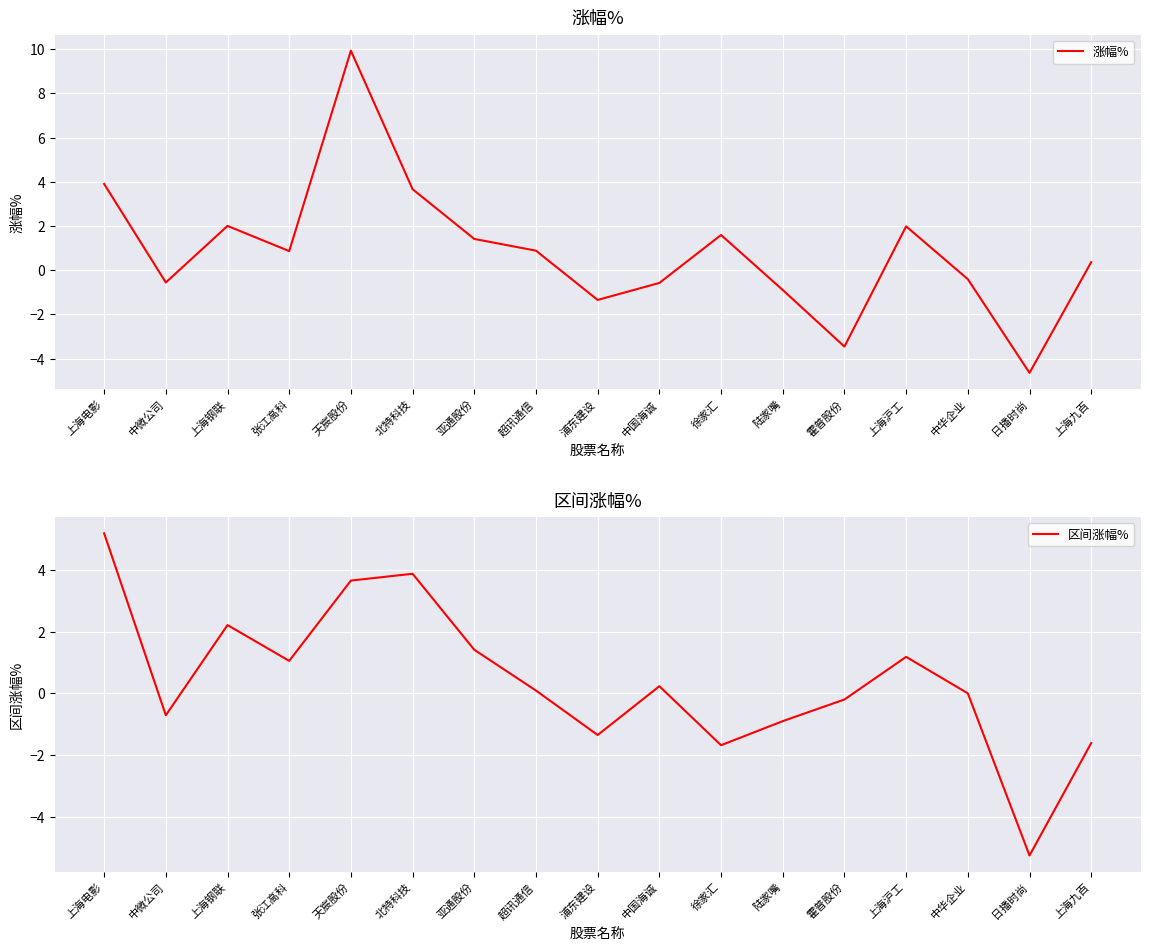

At which label does 区间涨幅% reach its peak?

上海电影